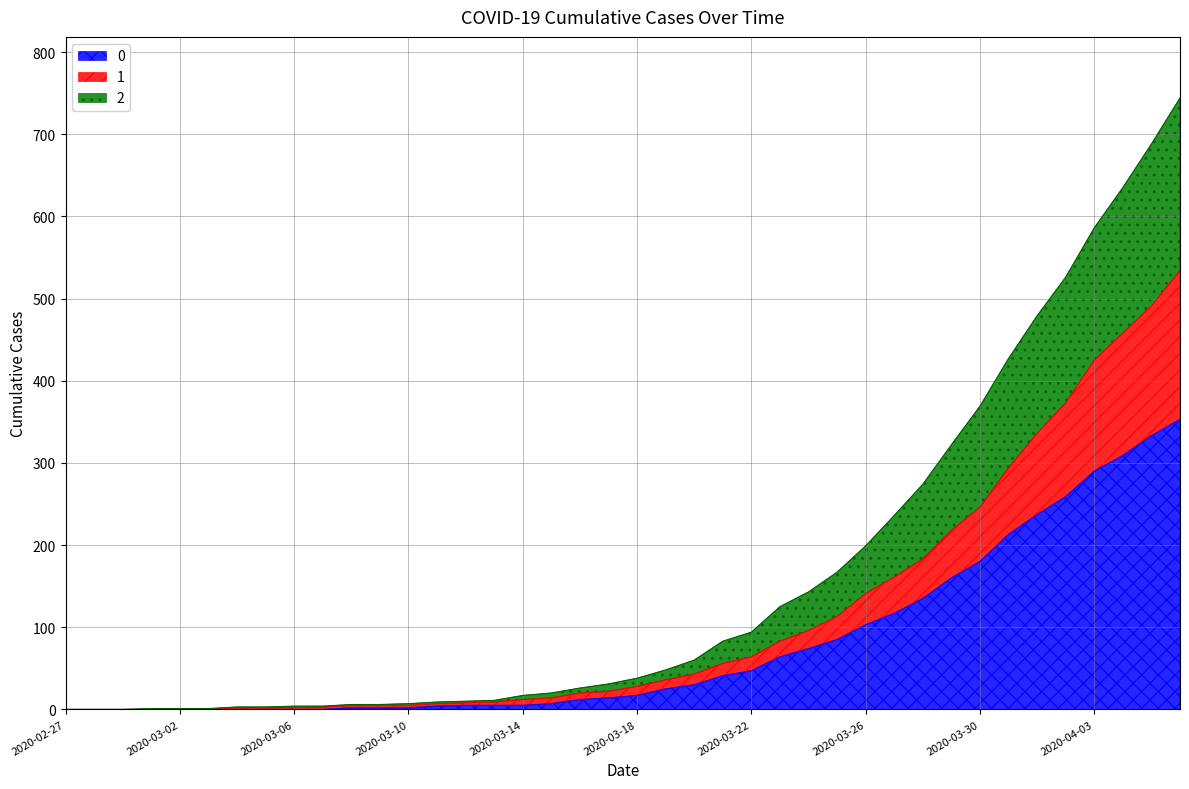

Between 2020-02-29 and 2020-03-04, which series saw the biggest shift?

2